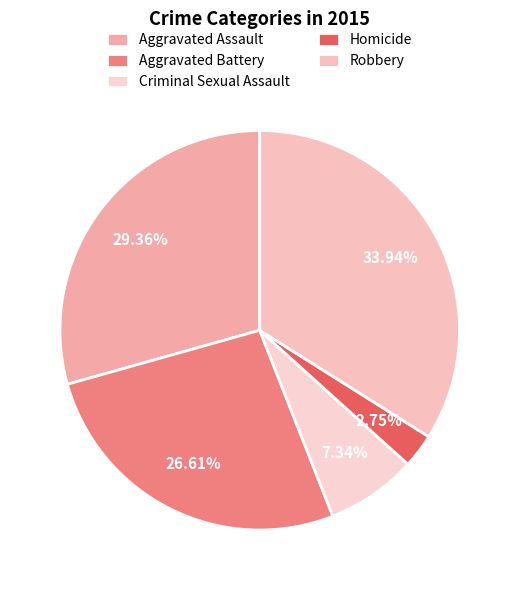

The Aggravated Assault slice represents 29% of the pie. True or false?

True